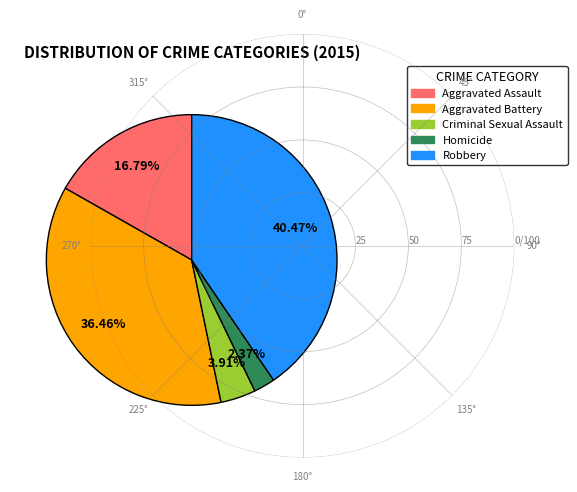

How many segments does this pie chart have?

5